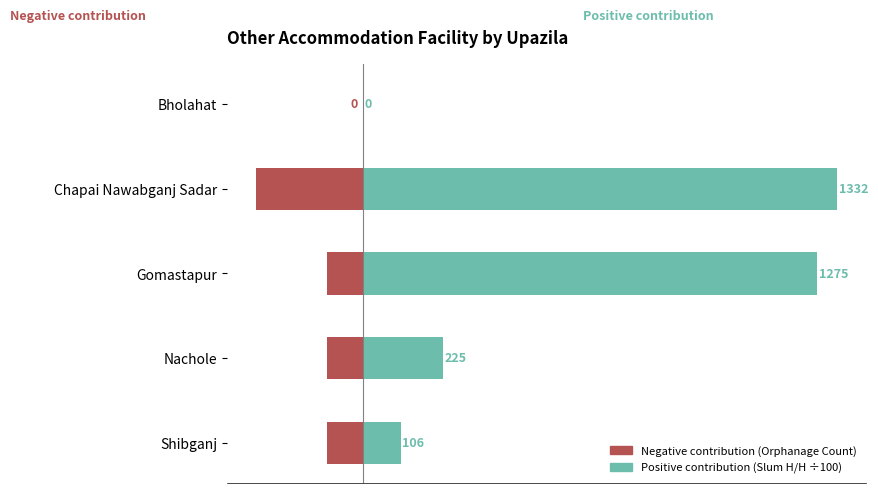

Rank the series by their maximum value, from lowest to highest.

Negative contribution (Orphanage Count), Positive contribution (Slum H/H ÷100)